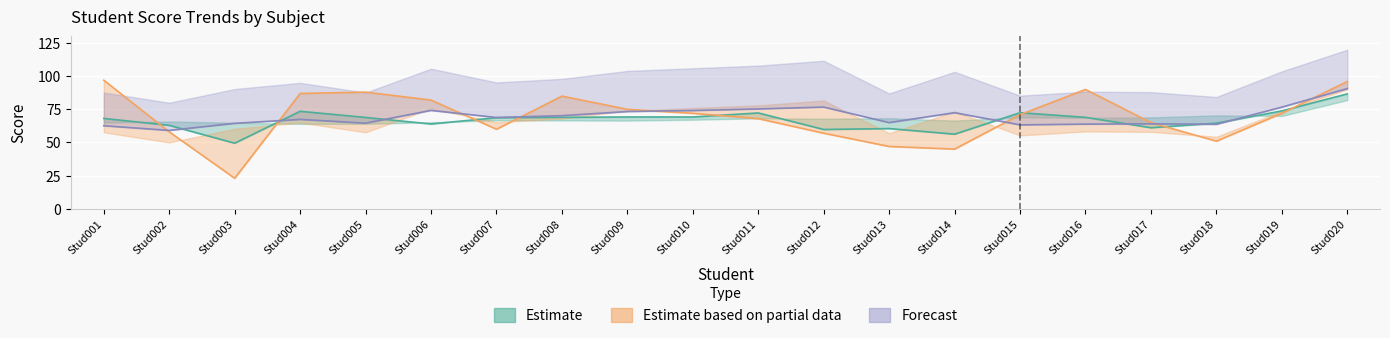

In Math Overall, how many points are lower than both neighbors (excluding endpoints)?

6